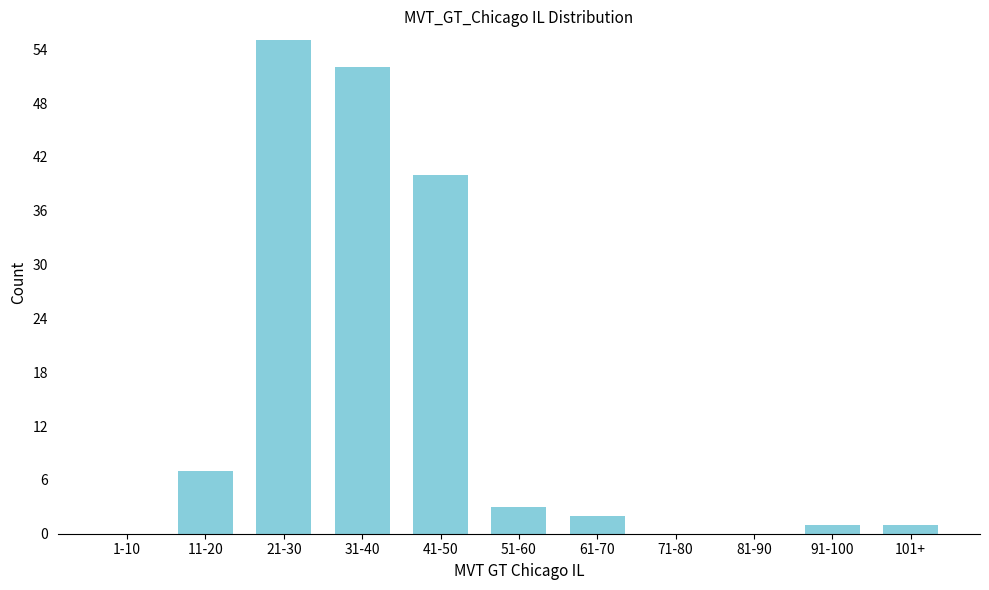

Reading left to right, transcribe all the data shown in this chart.

1-10=0	11-20=7	21-30=55	31-40=52	41-50=40	51-60=3	61-70=2	71-80=0	81-90=0	91-100=1	101+=1